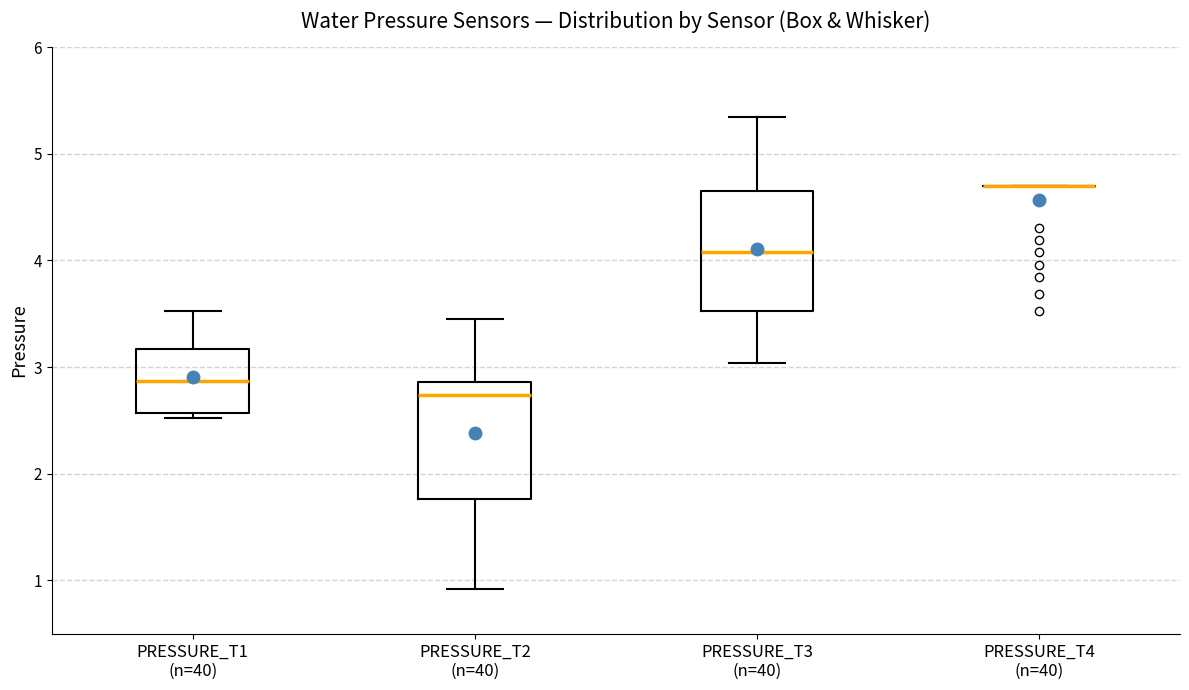

Reading left to right, transcribe this box plot: for each box, give where its median line is, the range the box spans, and where its two whiskers end, as read against the y-axis. The values are not printed on the chart, so give them approximately, as read against the axis.

PRESSURE_T1 (n=40): median 2.9, box 2.6 to 3.2, whiskers 2.5 to 3.5
PRESSURE_T2 (n=40): median 2.7, box 1.8 to 2.9, whiskers 0.9 to 3.5
PRESSURE_T3 (n=40): median 4.1, box 3.5 to 4.6, whiskers 3.0 to 5.3
PRESSURE_T4 (n=40): box collapsed to a line at 4.7, whiskers 4.7 to 4.7